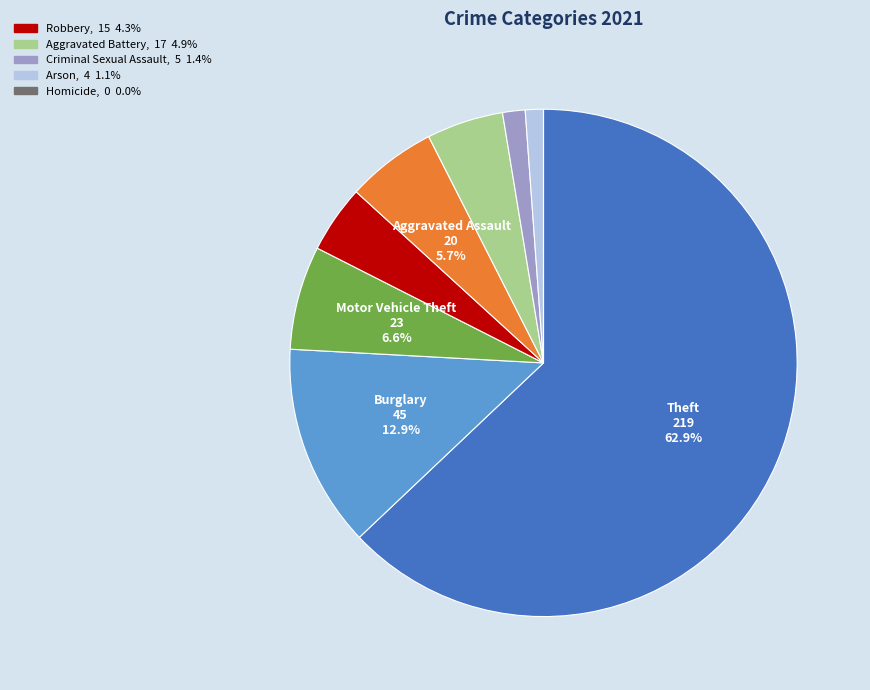

Is there any slice that represents more than half of the pie?

Yes